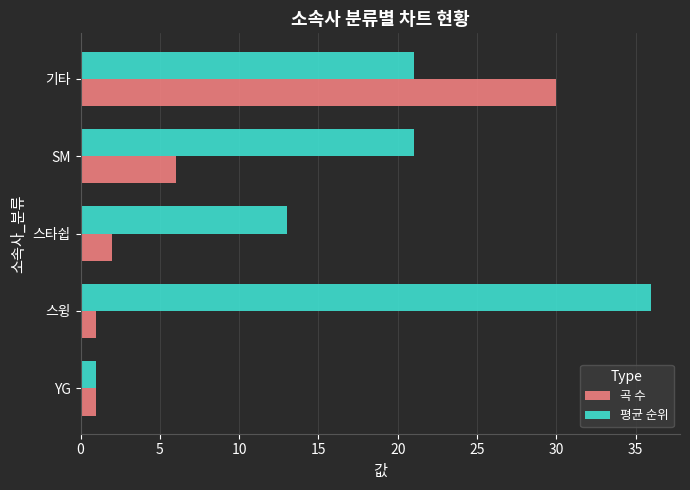

True or false: 평균 순위 has a value of 21.0 at 기타.

True